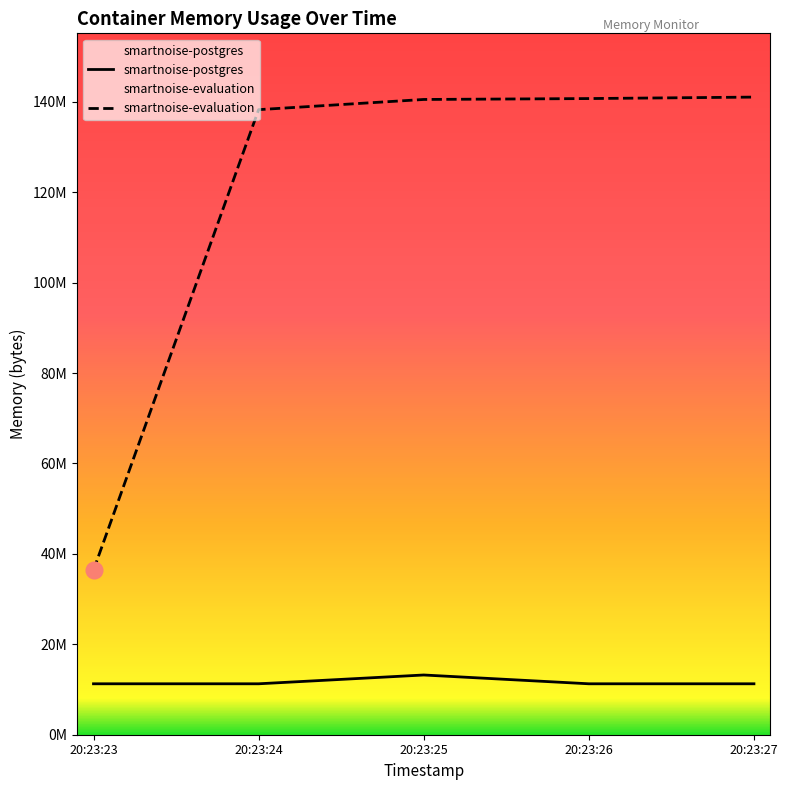

What is the difference between the maximum and minimum values in the smartnoise-postgres series?

1945600